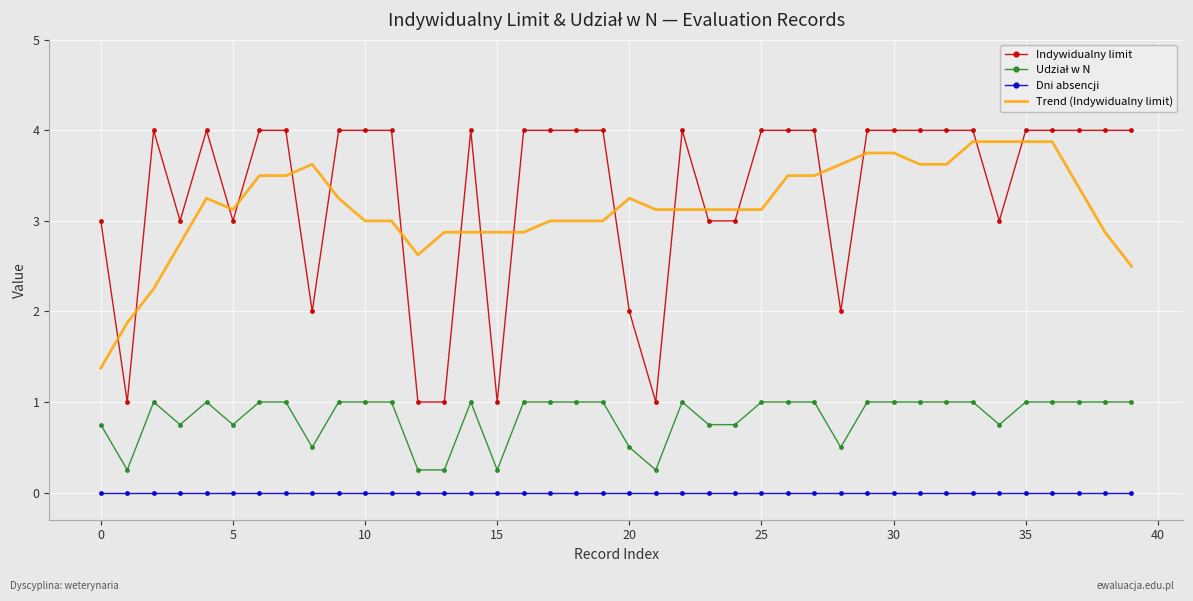

Which series has the widest spread of values?

Indywidualny limit